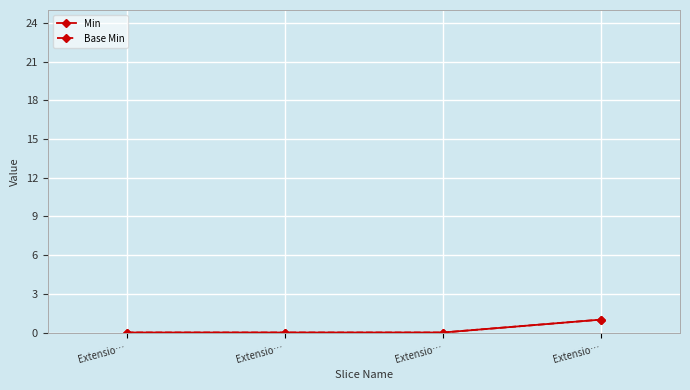

Does the chart have visible grid lines?

Yes